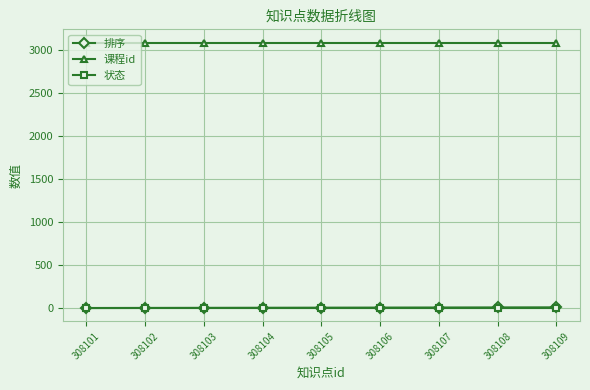

True or false: 课程id and 状态 cross at least once.

False